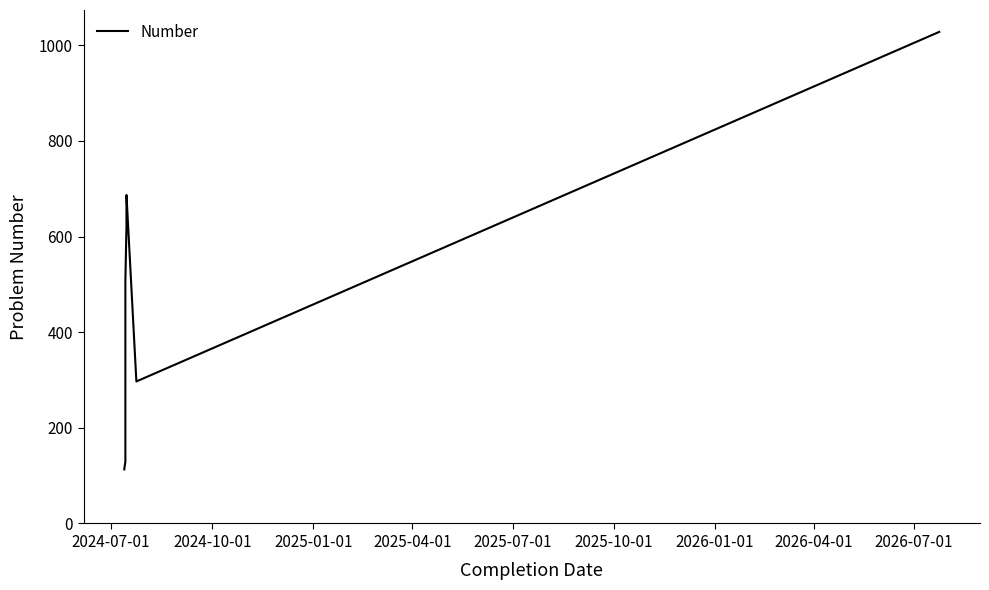

How many distinct data groups are displayed?

1